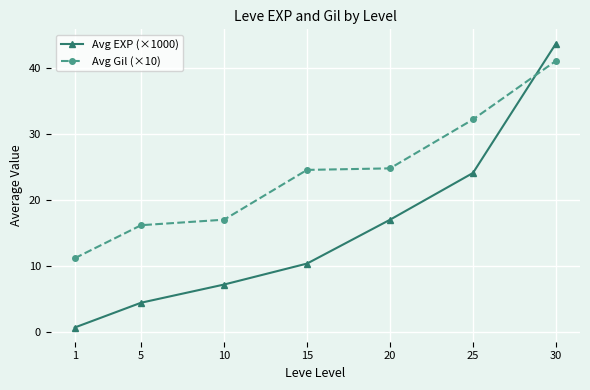

What are all the series names shown in the legend?

Avg EXP (×1000), Avg Gil (×10)